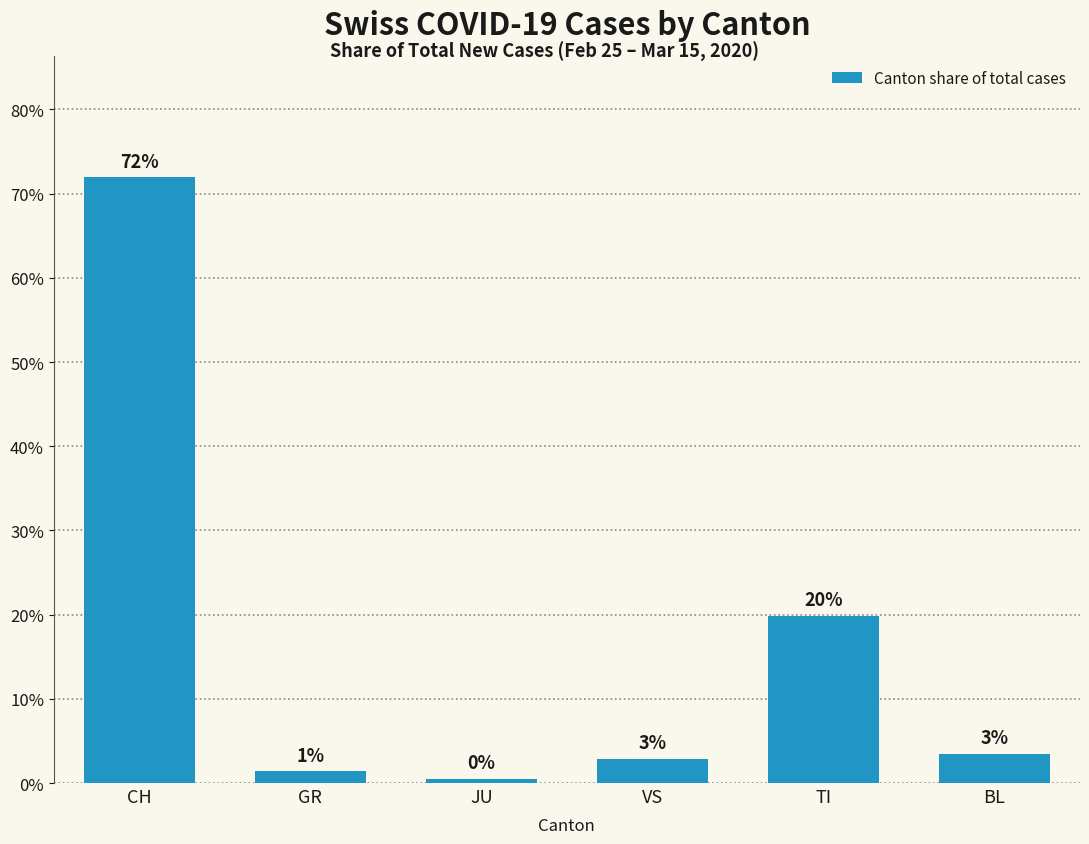

What is the sum of all values?

100.0